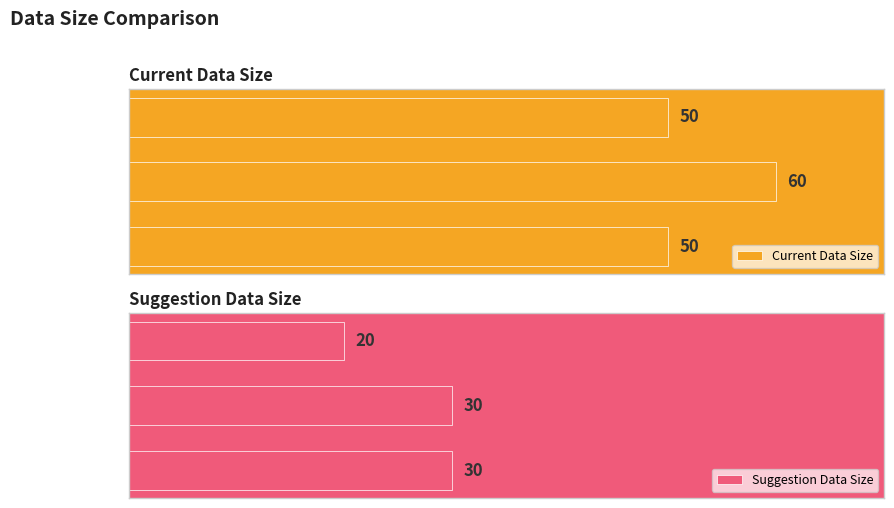

Which series has the largest total across all categories?

Current Data Size